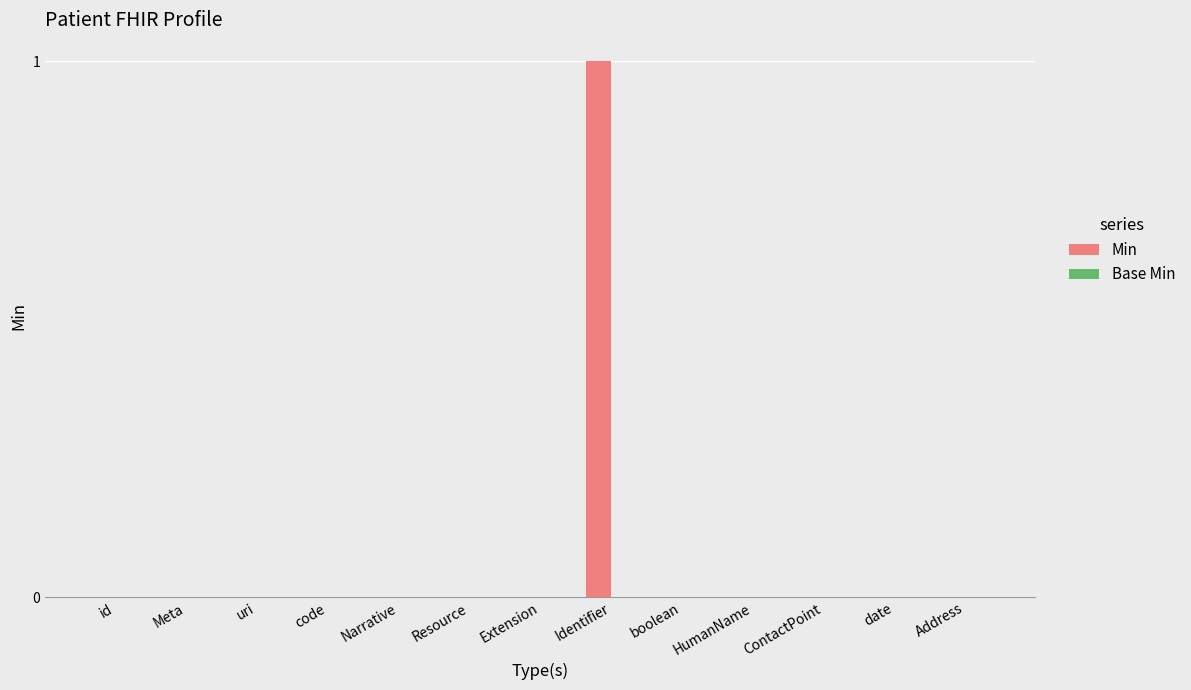

How many data points does each series have?

13